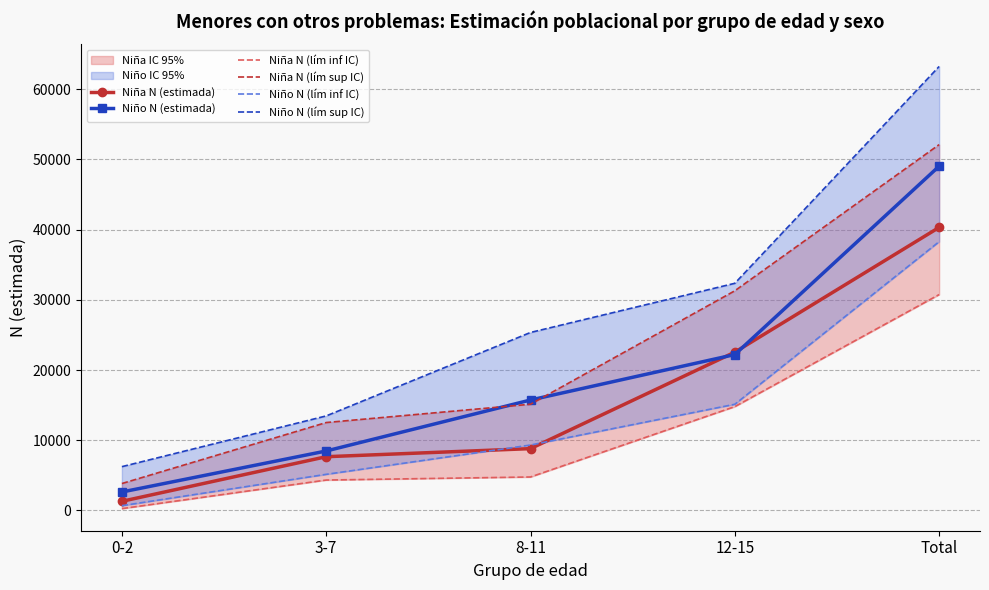

What is the difference between the second highest and minimum values in the Niña N (lím sup IC) series?

27448